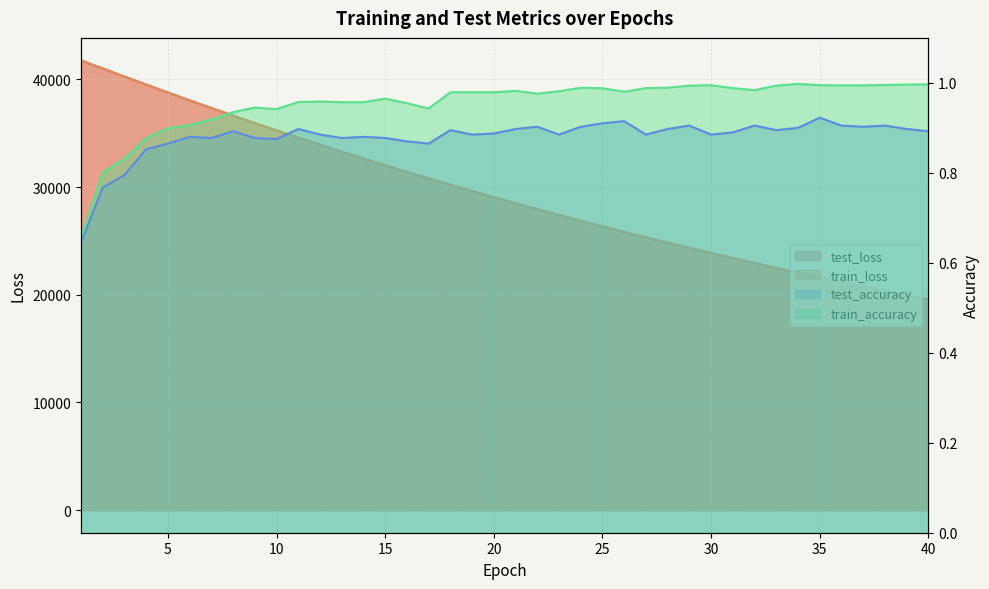

Reading left to right, extract all data points from this chart.

test_loss: 41753.1	40996.7	40248.5	39504.9	38769.8	38044.6	37329.8	36625.8	35933.9	35253.7	34583.7	33924.4	33277.4	32641.4	32015.3	31401.8	30798.9	30205.8	29624.4	29053.1	28490.4	27939.2	27397.6	26865.6	26344.0	25830.7	25327.1	24833.0	24348.1	23871.5	23403.4	22944.4	22493.5	22050.4	21615.8	21189.6	20770.7	20359.7	19956.5	19560.3
train_loss: 41752.7	40997.3	40248.2	39502.8	38767.3	38042.9	37328.1	36624.2	35931.7	35250.7	34580.6	33922.1	33275.0	32638.8	32013.6	31399.6	30796.7	30203.5	29621.6	29050.0	28488.5	27937.3	27395.7	26863.9	26341.7	25829.1	25325.5	24831.1	24345.7	23869.2	23401.4	22942.2	22491.2	22048.5	21614.1	21187.6	20768.9	20358.0	19954.6	19558.6
test_accuracy: 0.6	0.8	0.8	0.9	0.9	0.9	0.9	0.9	0.9	0.9	0.9	0.9	0.9	0.9	0.9	0.9	0.9	0.9	0.9	0.9	0.9	0.9	0.9	0.9	0.9	0.9	0.9	0.9	0.9	0.9	0.9	0.9	0.9	0.9	0.9	0.9	0.9	0.9	0.9	0.9
train_accuracy: 0.7	0.8	0.8	0.9	0.9	0.9	0.9	0.9	0.9	0.9	1.0	1.0	1.0	1.0	1.0	1.0	0.9	1.0	1.0	1.0	1.0	1.0	1.0	1.0	1.0	1.0	1.0	1.0	1.0	1.0	1.0	1.0	1.0	1.0	1.0	1.0	1.0	1.0	1.0	1.0